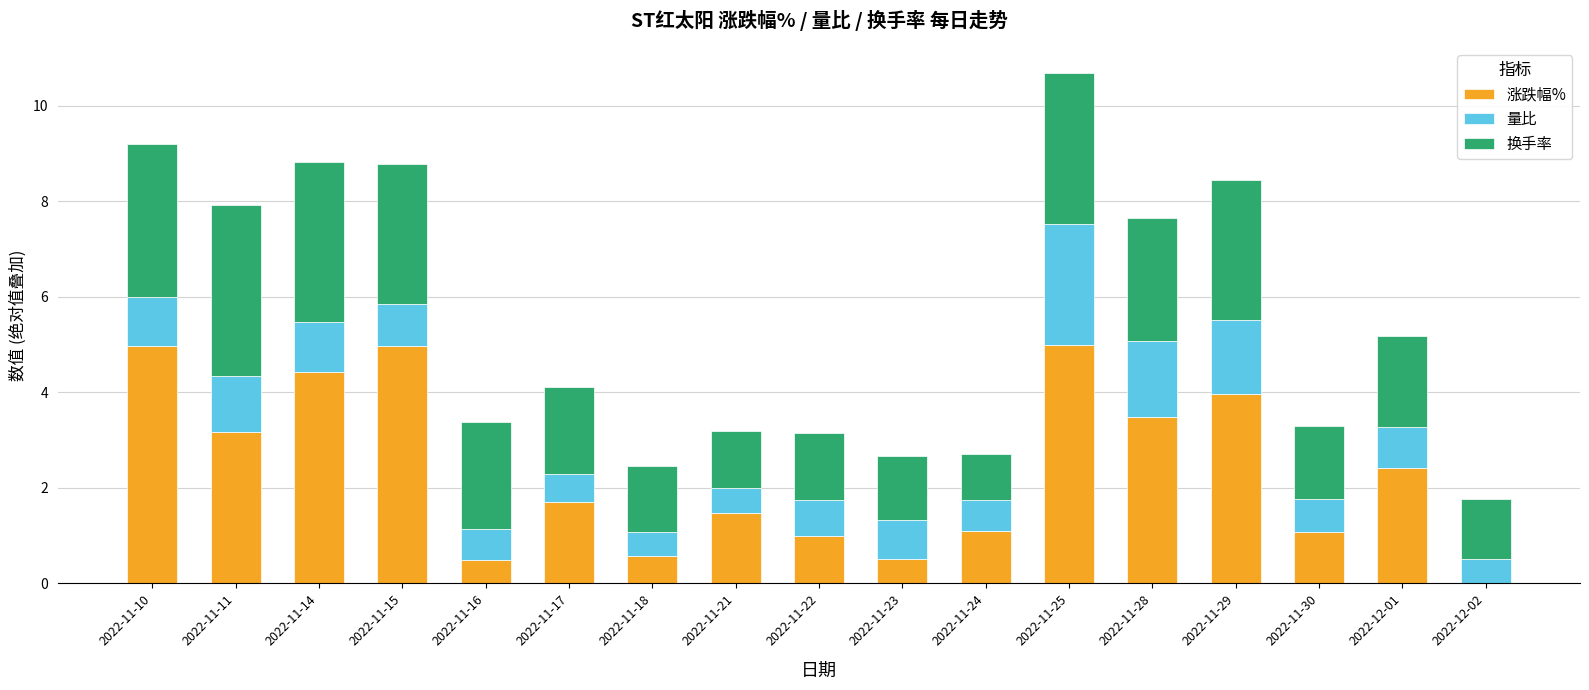

What is the highest value of the 涨跌幅% series?

5.0